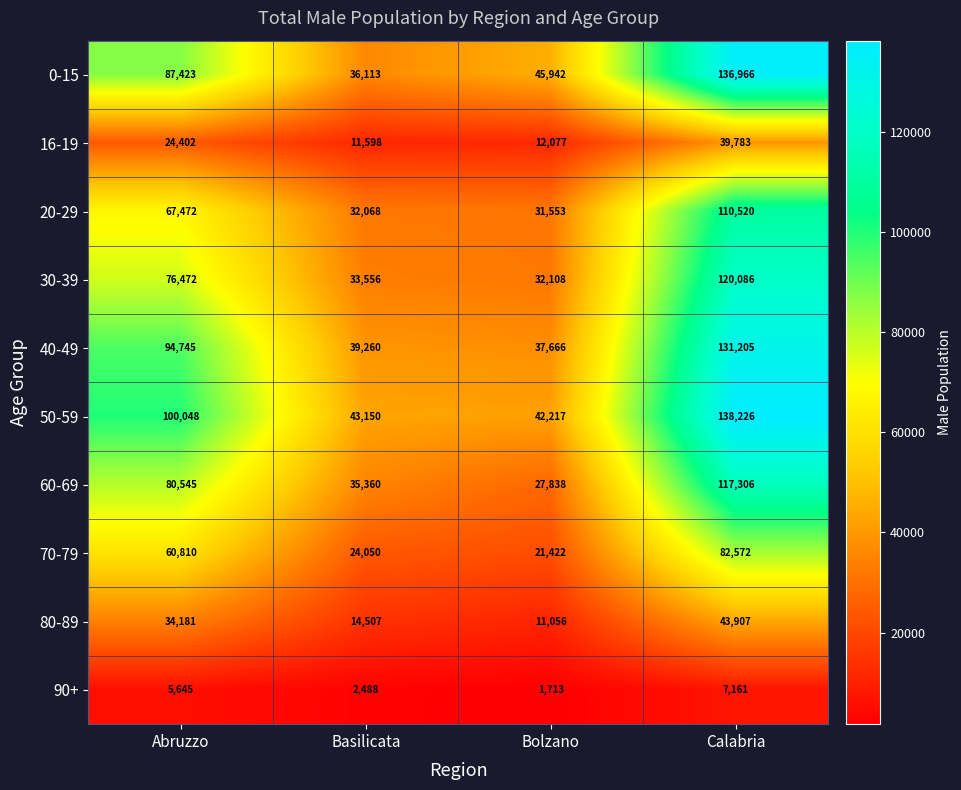

Which series has the widest spread of values?

0-15